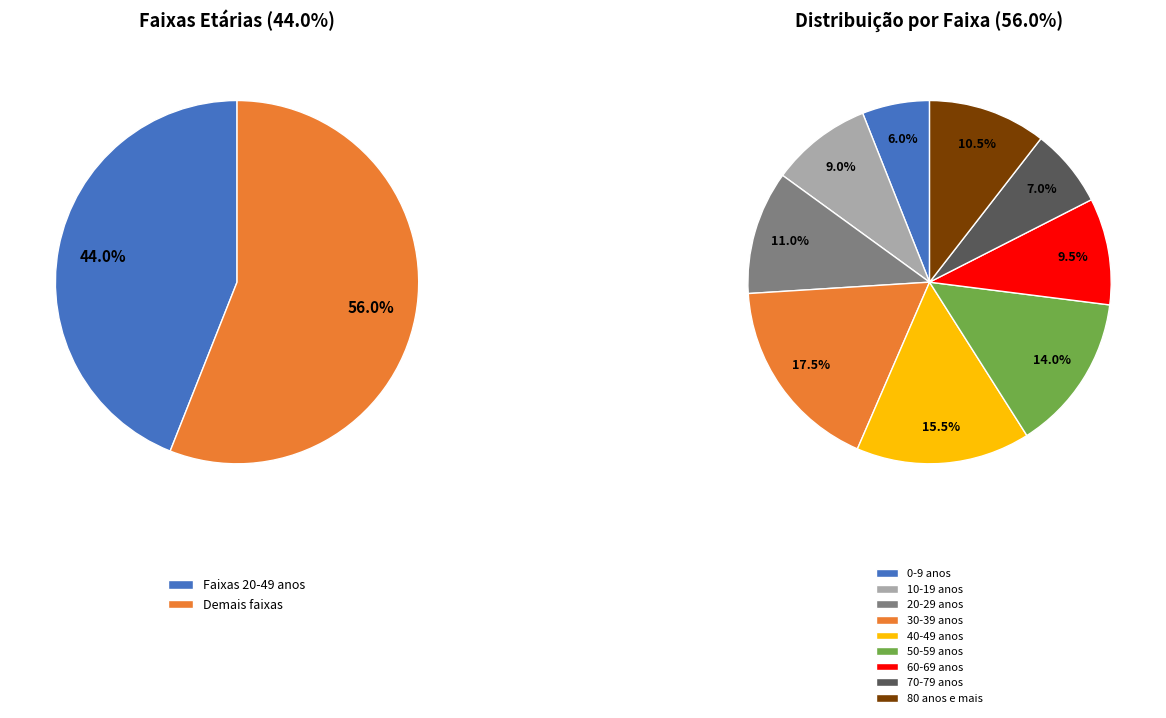

To the nearest percent, what is the combined percentage of 80 anos e mais and 70-79 anos?

18%